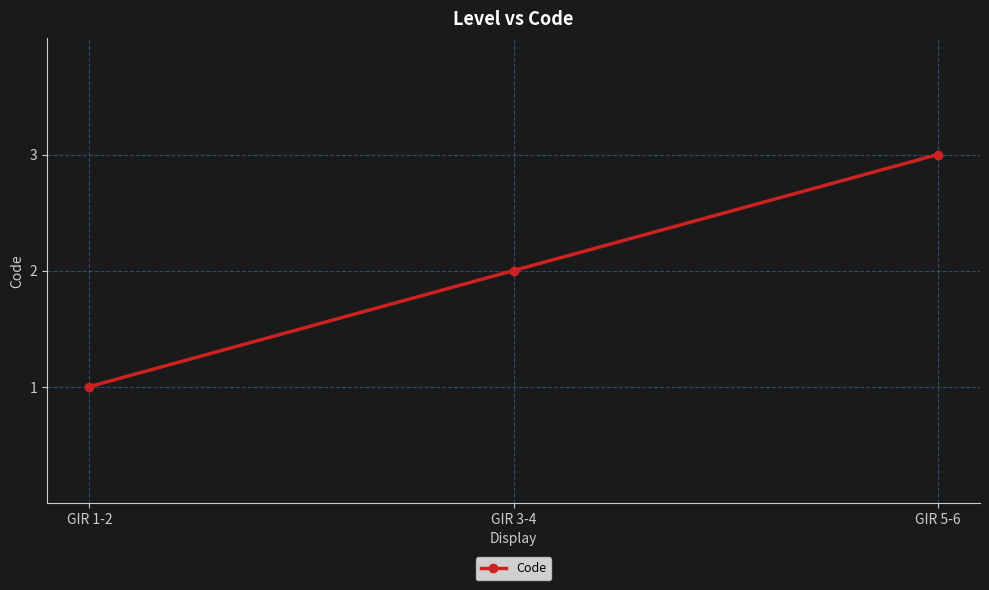

How many lines are shown in the chart?

1